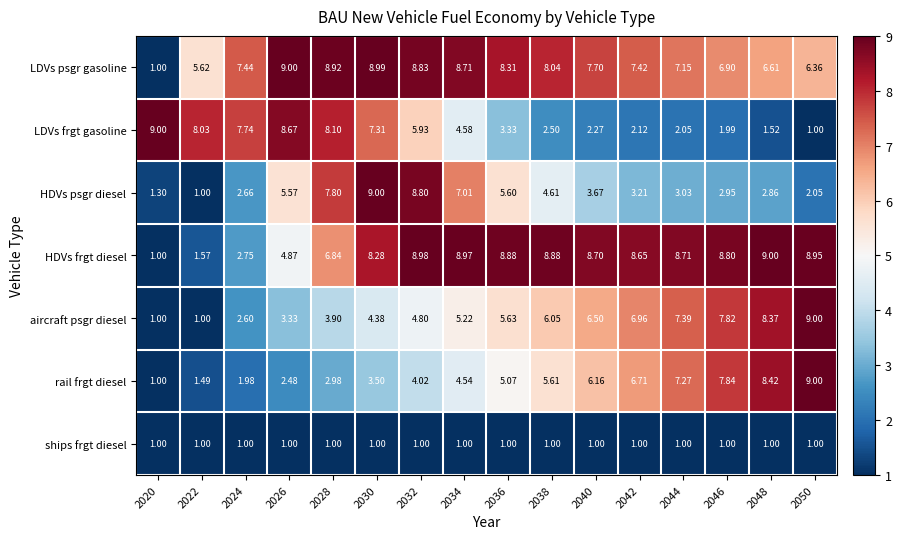

At 2036, list the series in order from largest to smallest.

HDVs frgt diesel, LDVs psgr gasoline, aircraft psgr diesel, HDVs psgr diesel, rail frgt diesel, LDVs frgt gasoline, ships frgt diesel